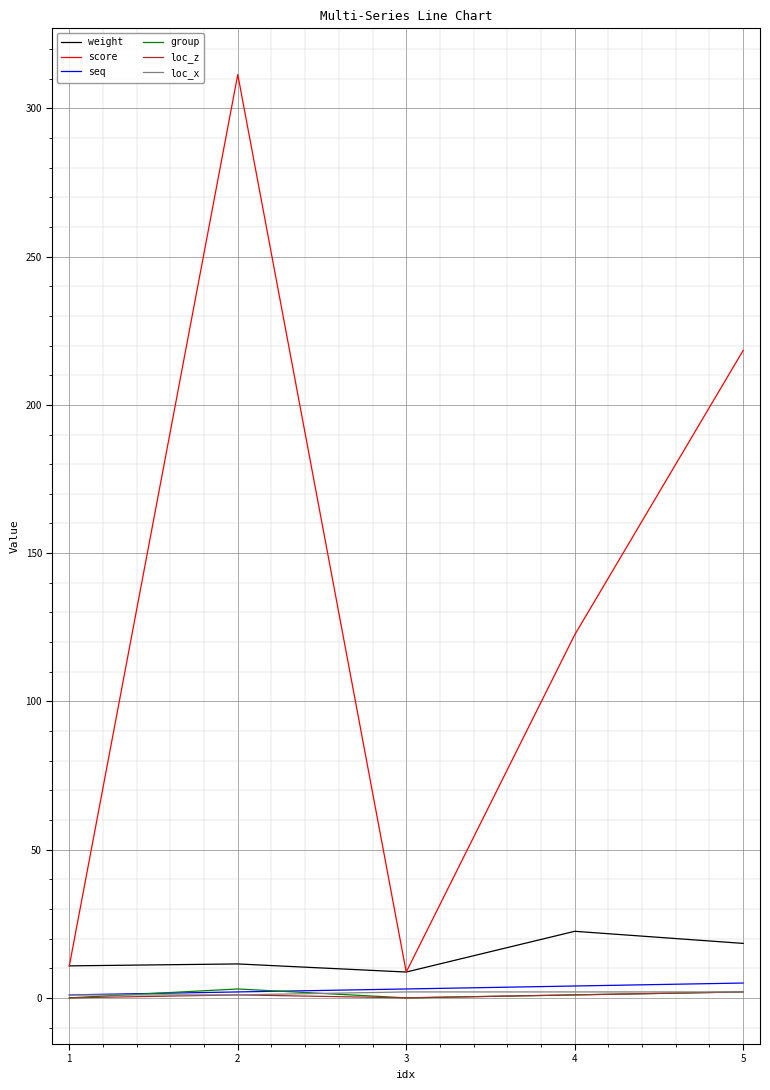

How many distinct data groups are displayed?

6